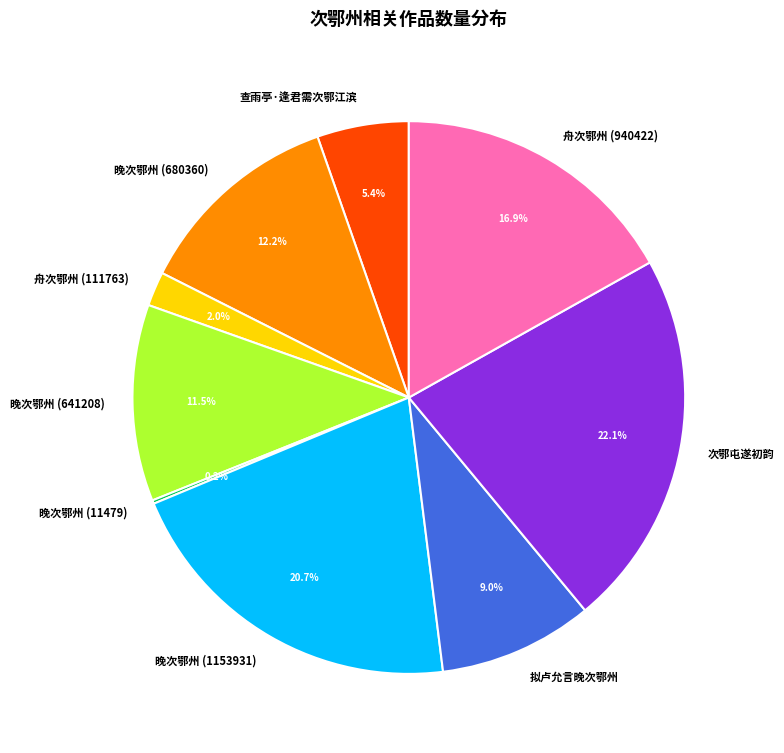

Which slice is the largest?

次鄂屯遂初韵